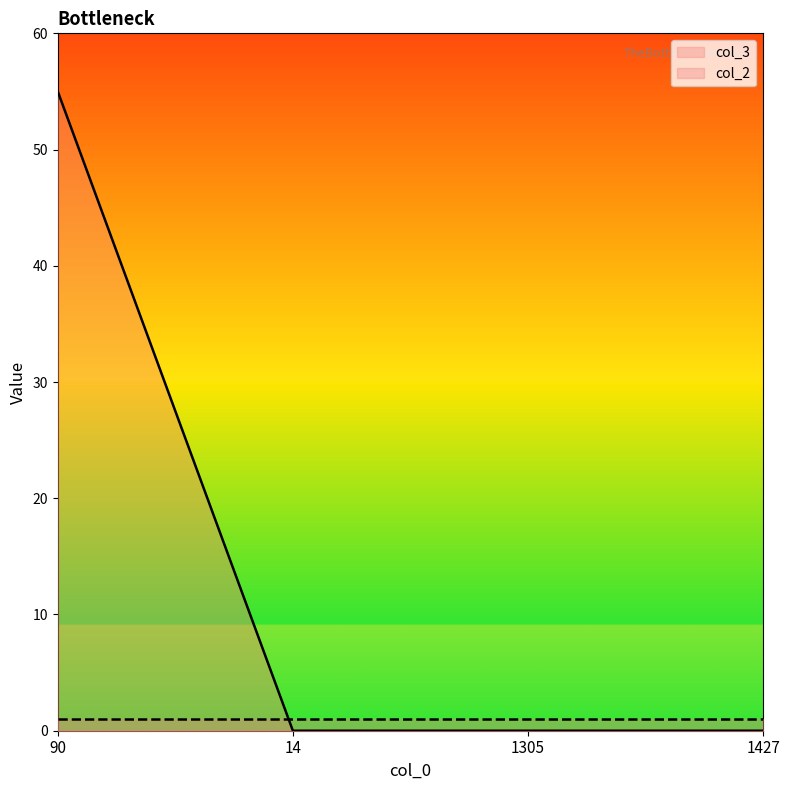

At which label is the value closest to 27?

14